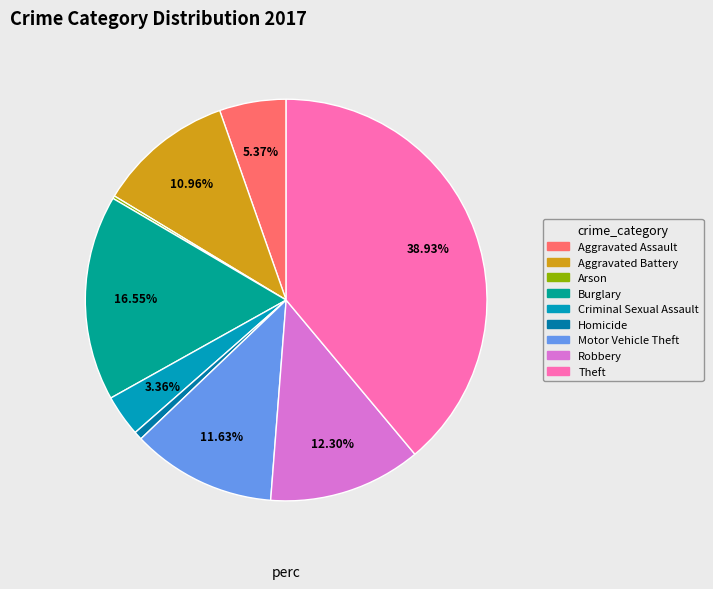

What percentage is the Theft slice, to the nearest percent?

39%